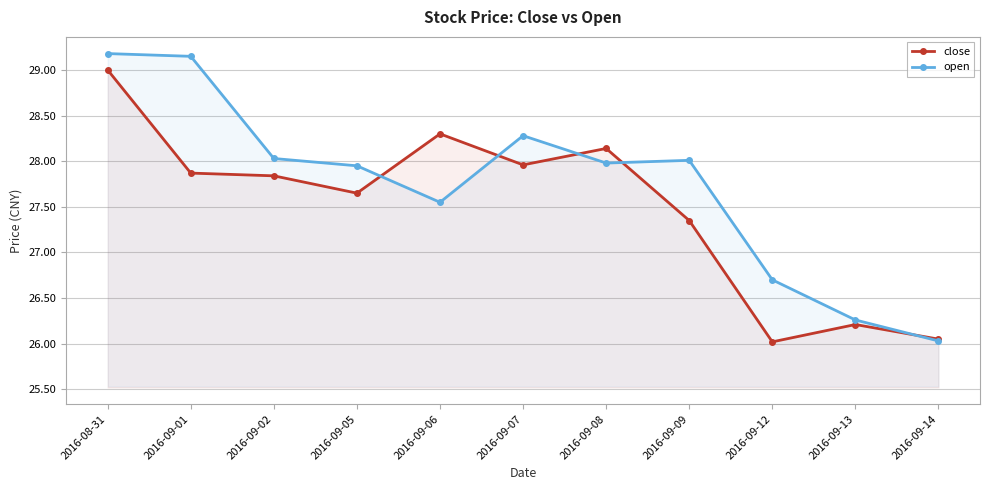

Which has a higher value, 2016-09-14 or 2016-09-01?

2016-09-01